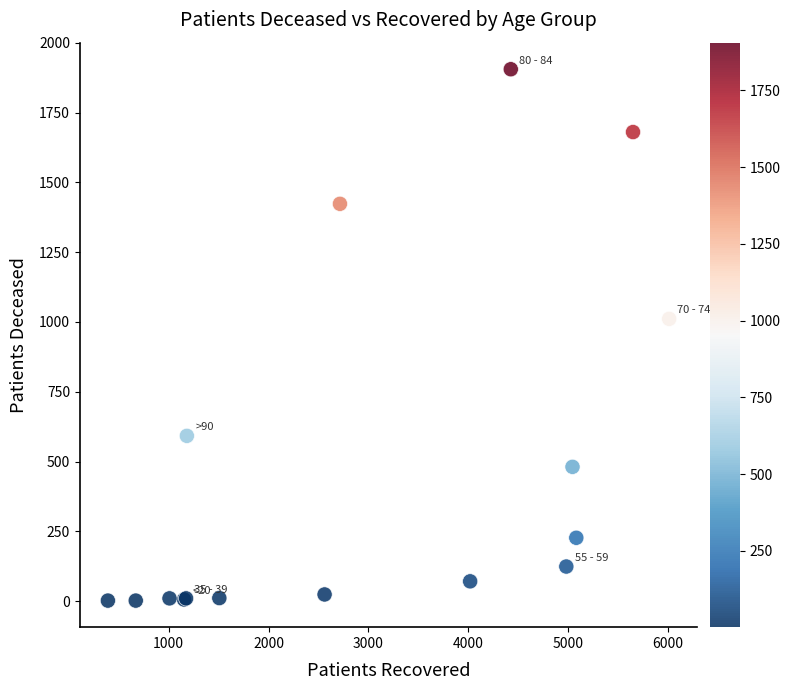

What Y value in the scatter plot is closest to 953?

1011